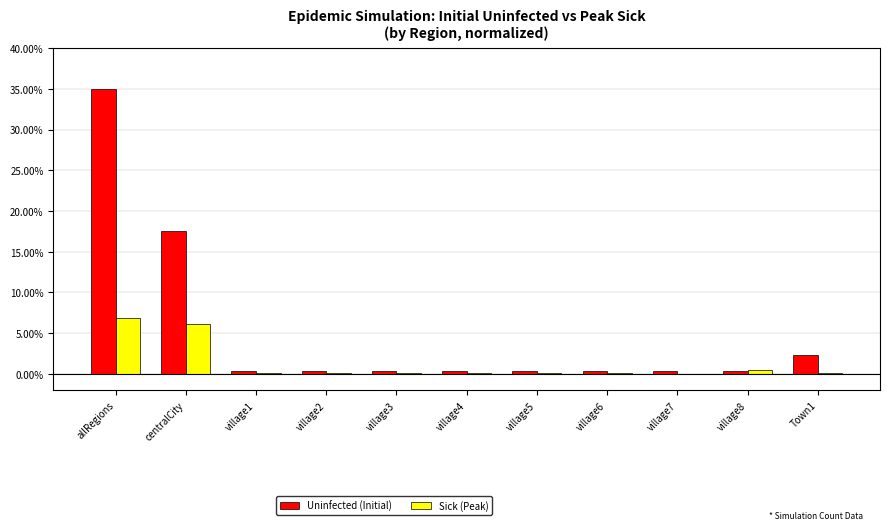

True or false: Uninfected (Initial) has a value of 0.3 at village3.

True